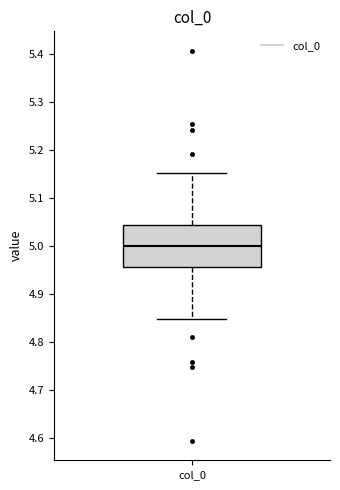

Read this box plot against the y-axis: the position of the median line, the range covered by the box, and the ends of both whiskers. The values are not printed on the chart, so give them approximately, as read against the axis.

median 5.00, box 4.96 to 5.04, whiskers 4.85 to 5.15